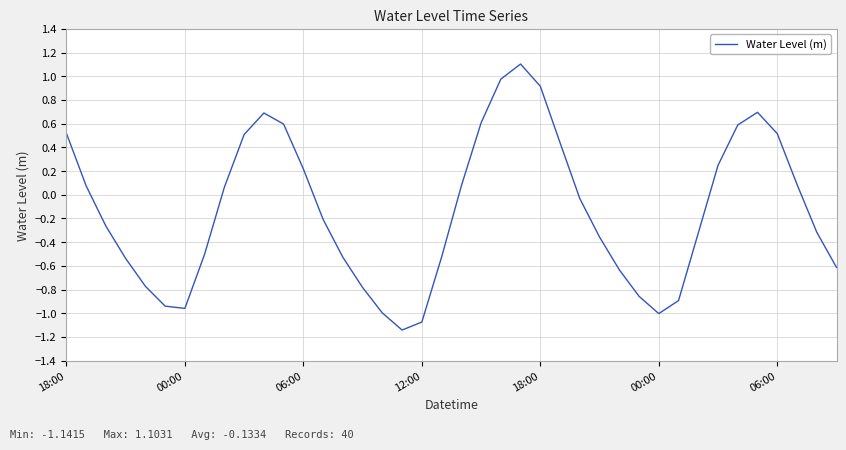

What is the difference between the maximum and minimum values?

2.2